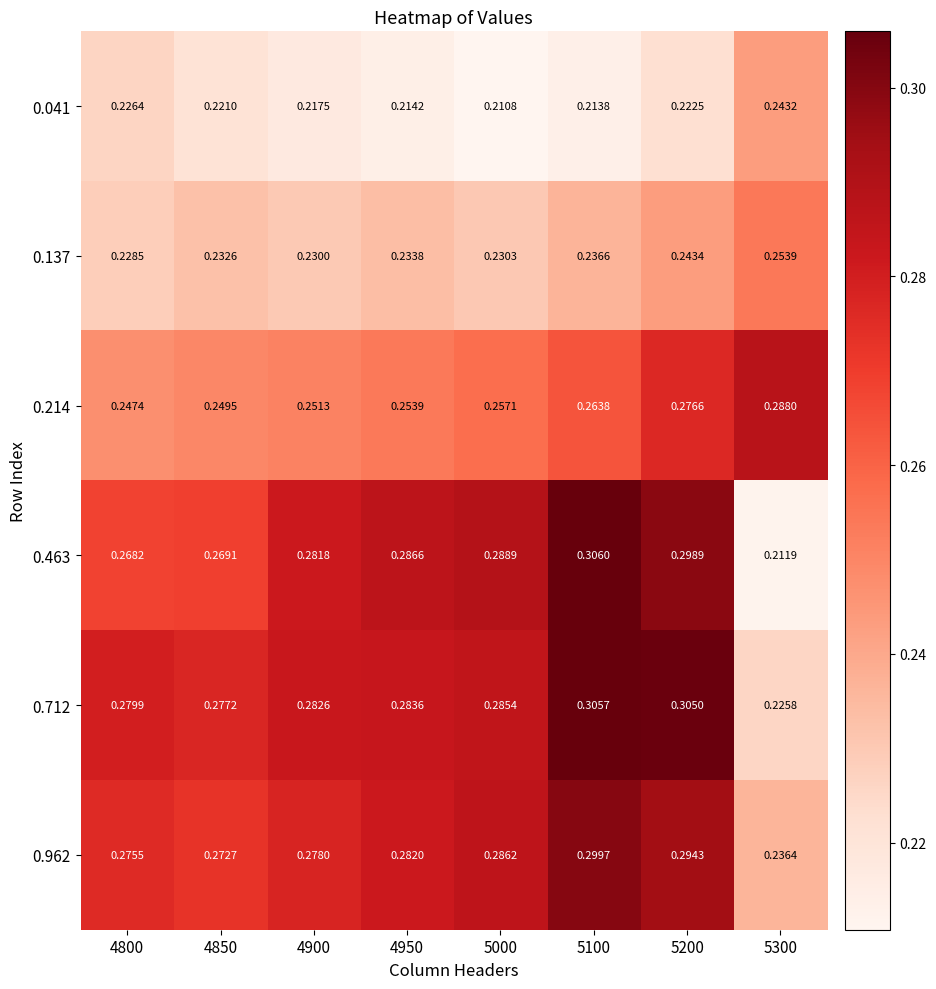

Is the value of 0.214 at 5200 greater than the value of 0.137 at 4950?

Yes